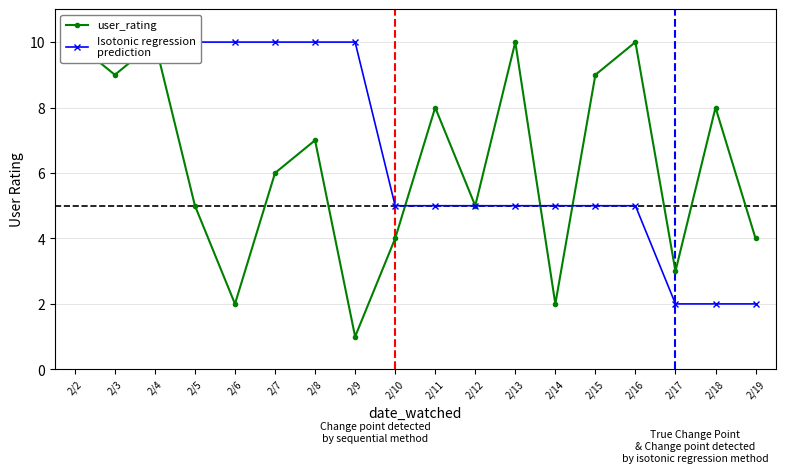

What value does the Isotonic regression
prediction series have at 2/3?

10